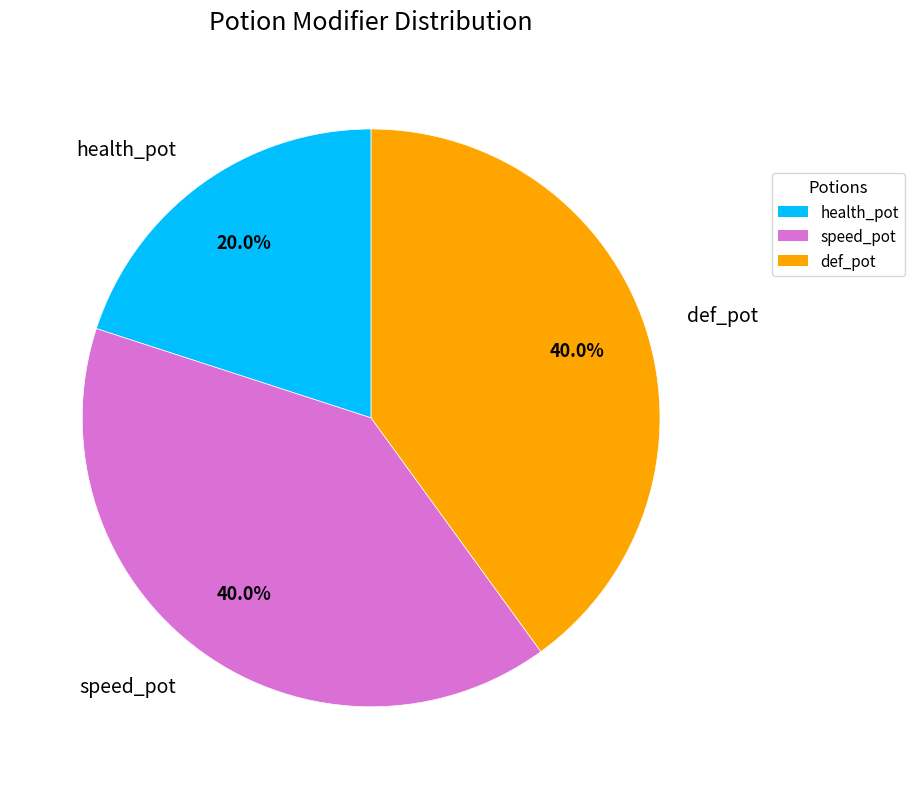

To the nearest percent, what is the average slice percentage?

33%